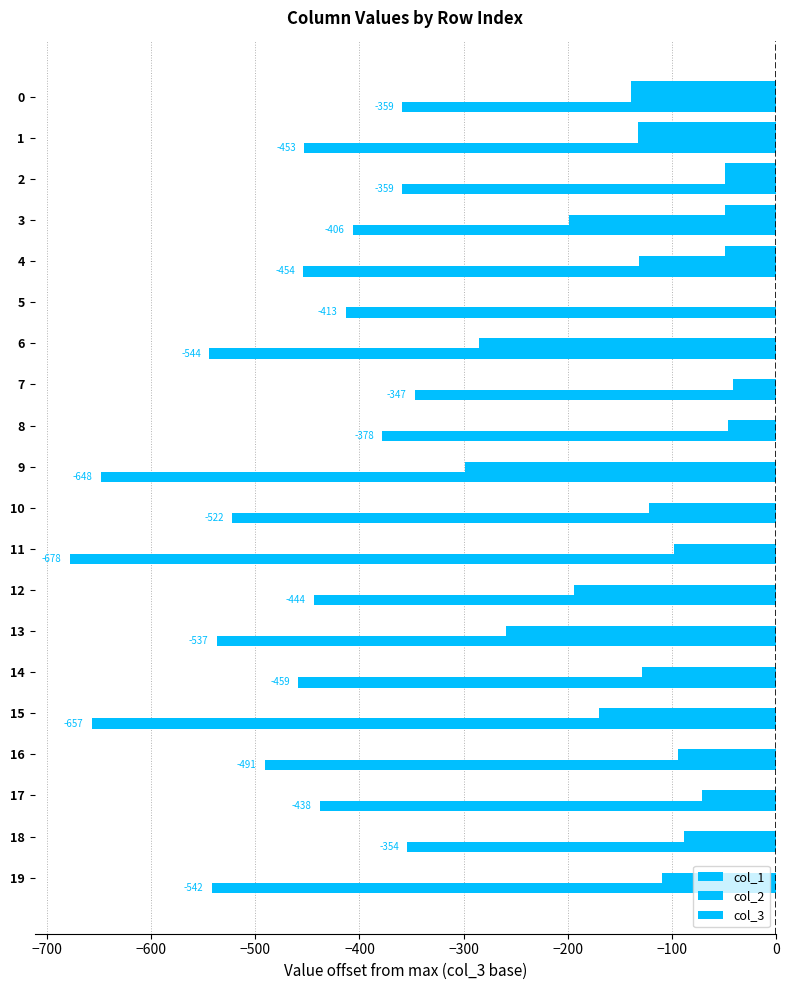

How many categories are shown in the chart?

20